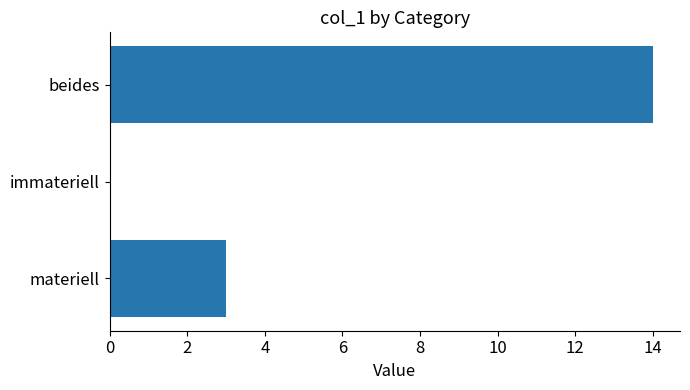

Reading bottom to top, list all the values displayed in this chart.

materiell=3	immateriell=0	beides=14